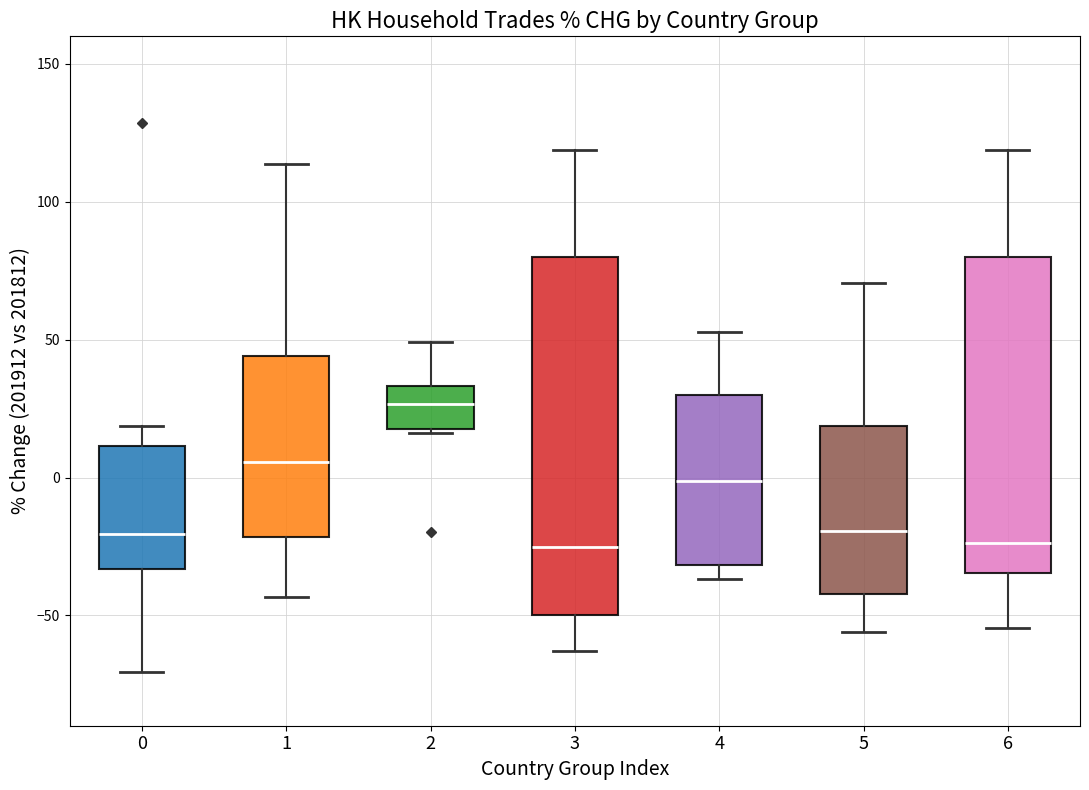

Comparing the boxes themselves (not the whiskers), which one is the tallest?

3